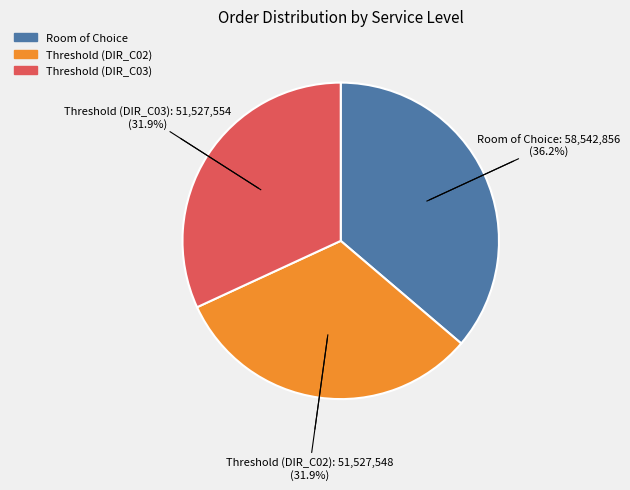

Which slice is the largest?

Room of Choice